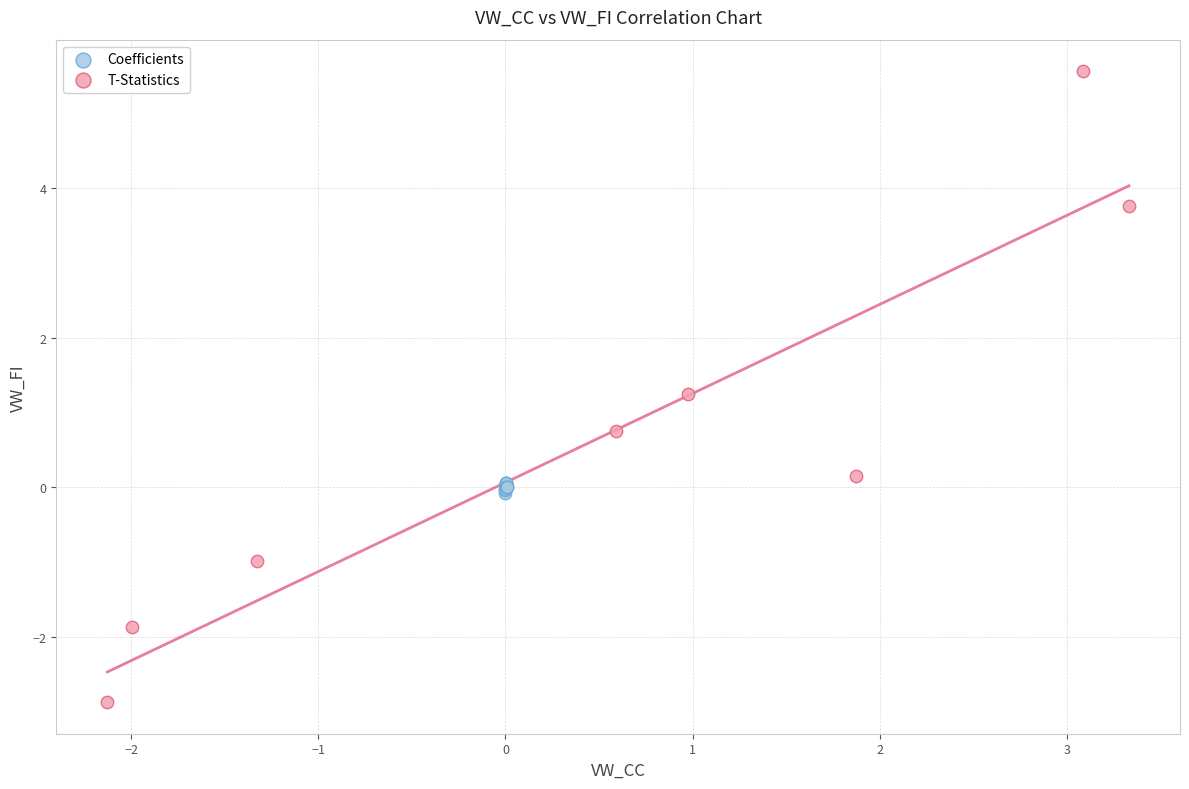

Which series contains the highest Y value?

T-Statistics